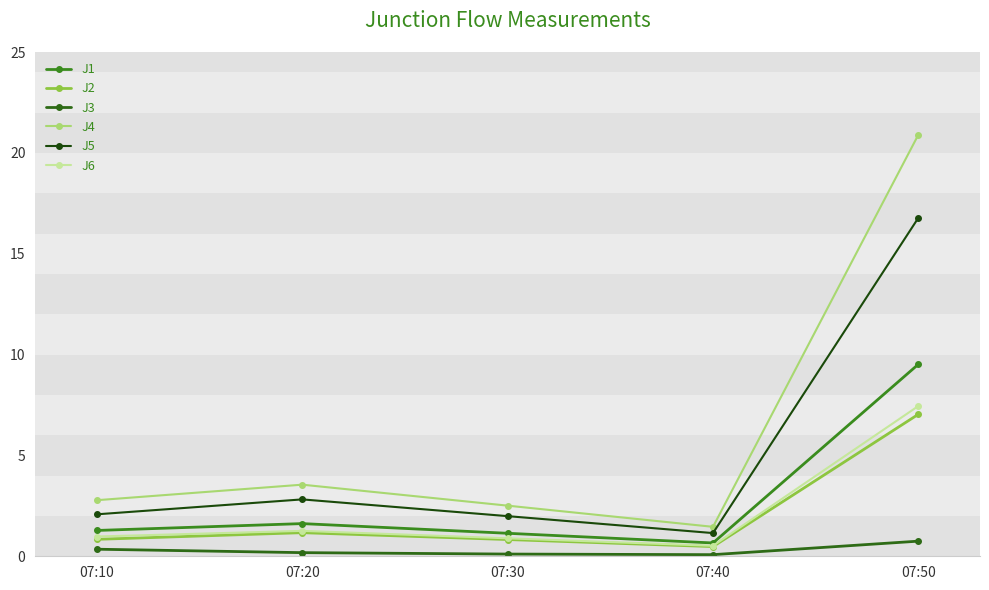

Which has a higher value, 07:50 or 07:20?

07:50